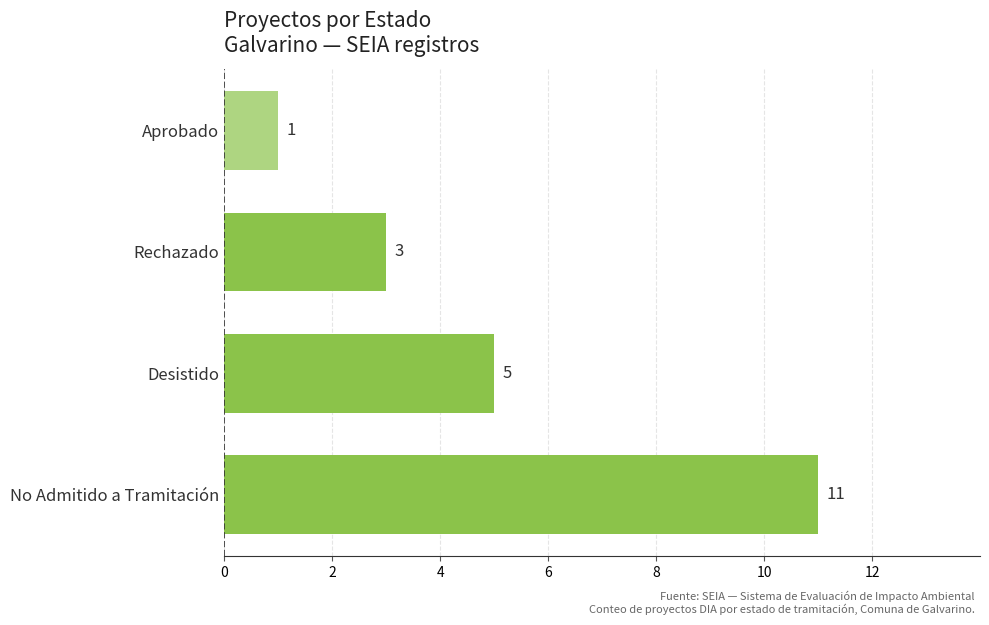

True or false: the data shows 1 at Aprobado.

True